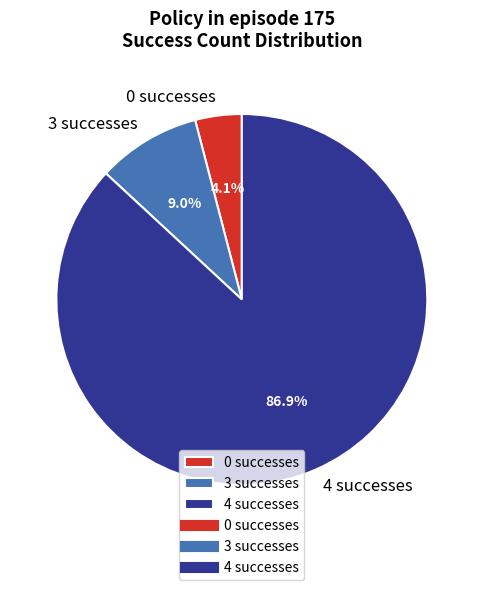

What is the largest slice in the pie chart?

4 successes